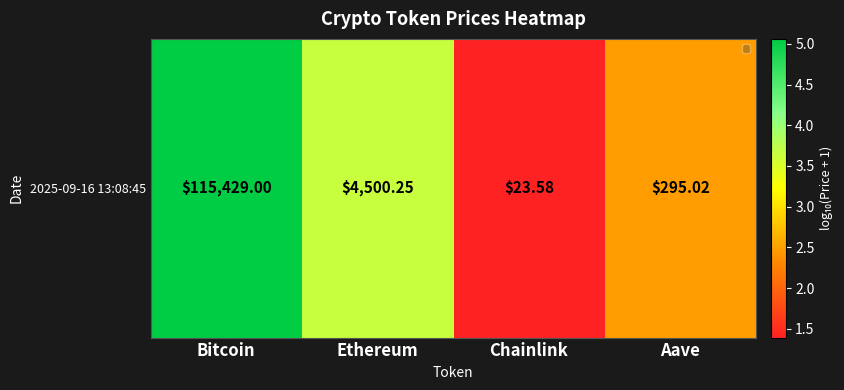

What is the approximate value at Ethereum?

3.7